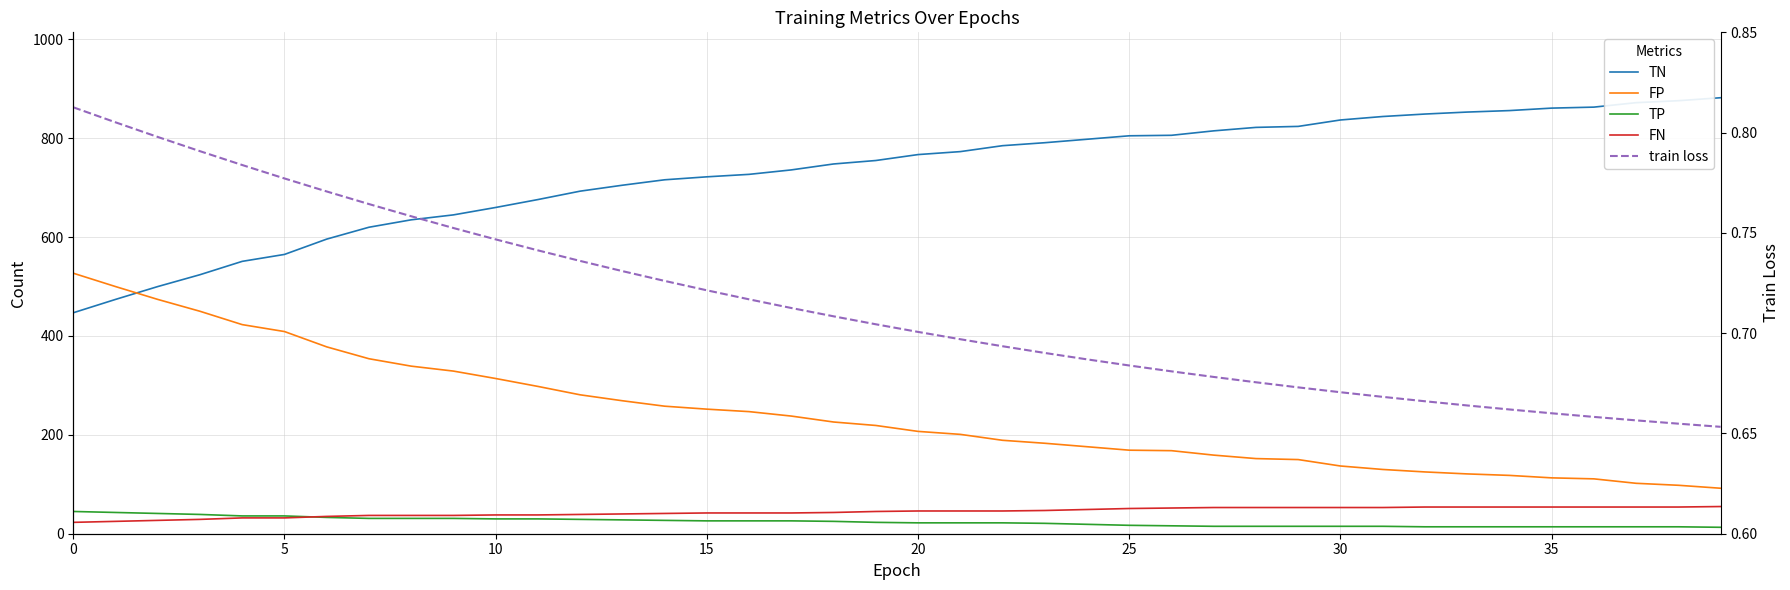

What is the highest value of the FN series?

55.0